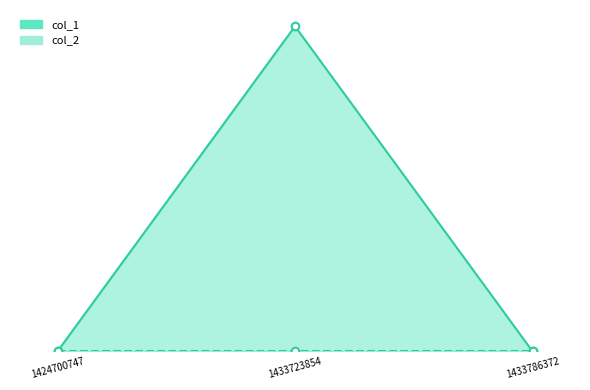

Which has a higher value, 1433786372 or 1433723854?

1433723854